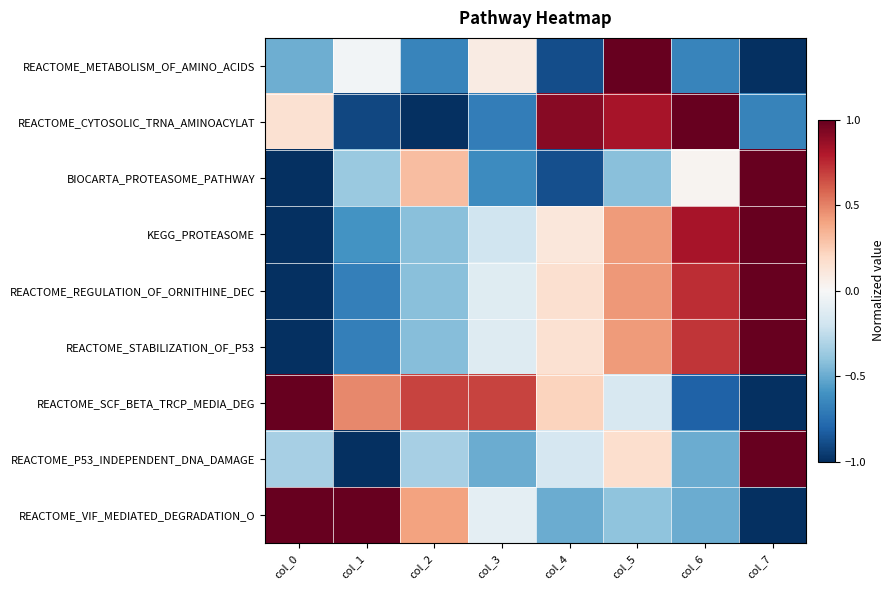

Which series has the largest total across all categories?

REACTOME_SCF_BETA_TRCP_MEDIA_DEG